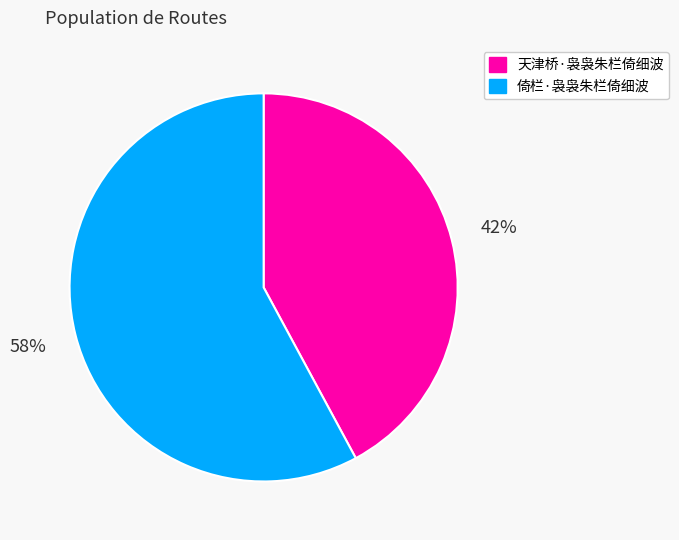

Is the sum of 倚栏·袅袅朱栏倚细波 and 天津桥·袅袅朱栏倚细波 greater than half?

Yes